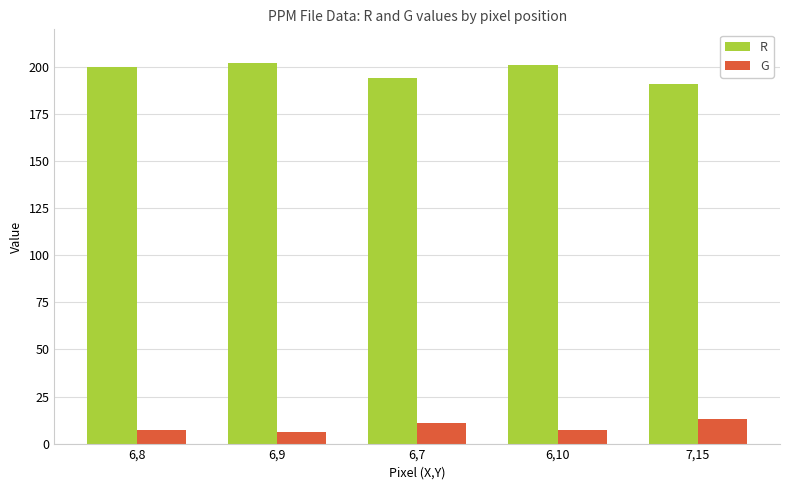

The G series shows 11 at 6,7. True or false?

True